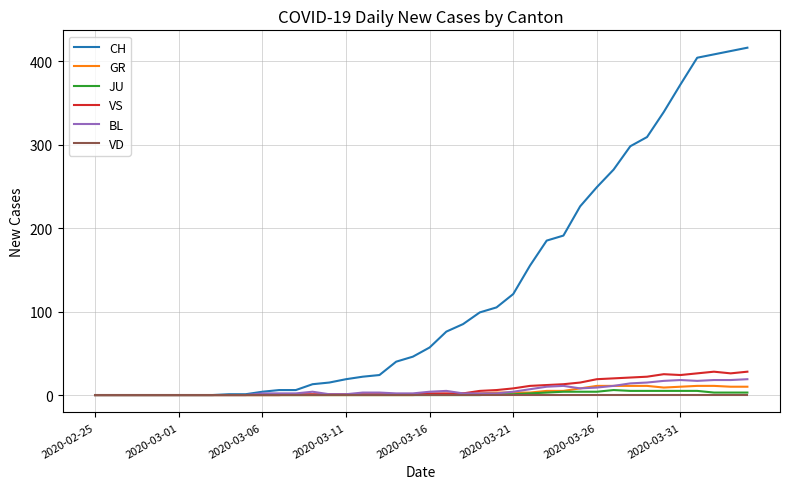

At how many categories does at least one series exceed 393?

4